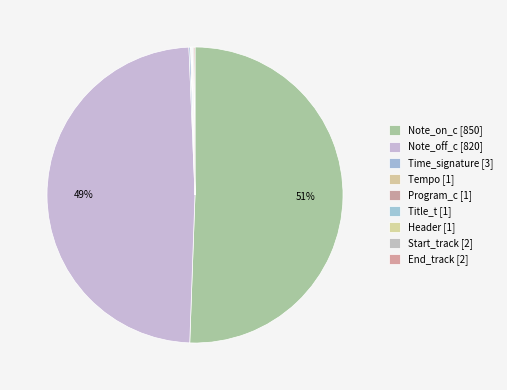

Does Note_on_c account for over 50% of the chart?

Yes